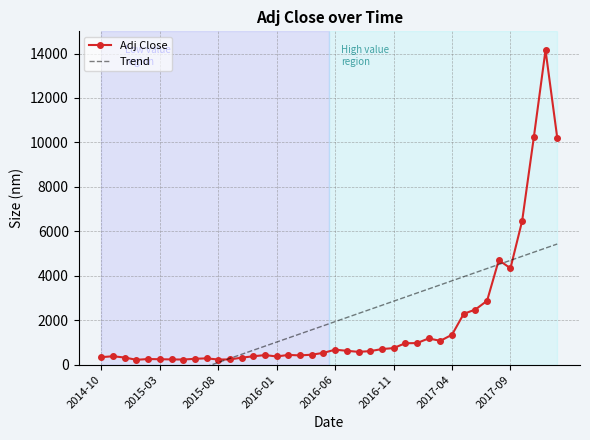

True or false: Adj Close has more than 2 interior local peaks.

True